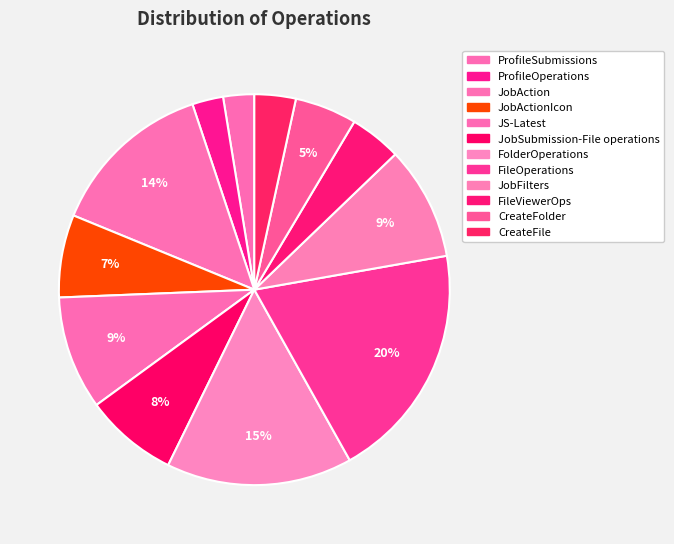

How many segments does this pie chart have?

12